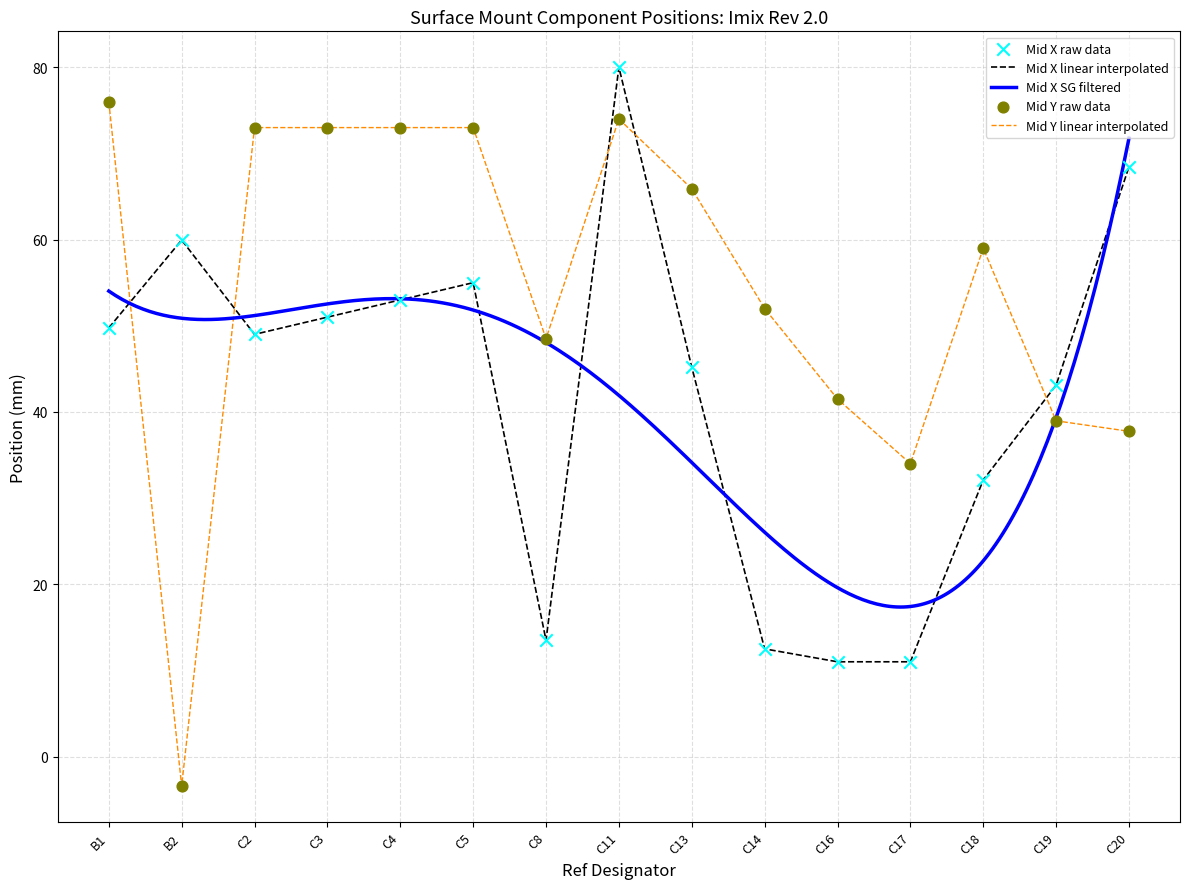

Is the value of Mid X at C18 greater than the value of Mid Y at C20?

No